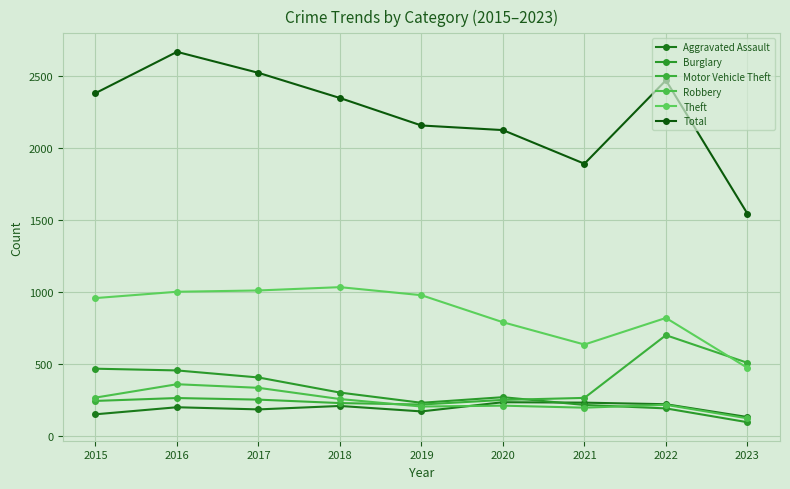

At which label does Total reach its minimum?

2023